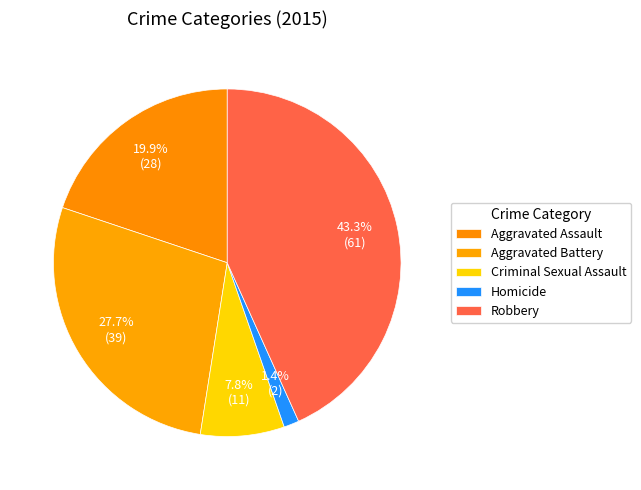

How many slices are in this pie chart?

5